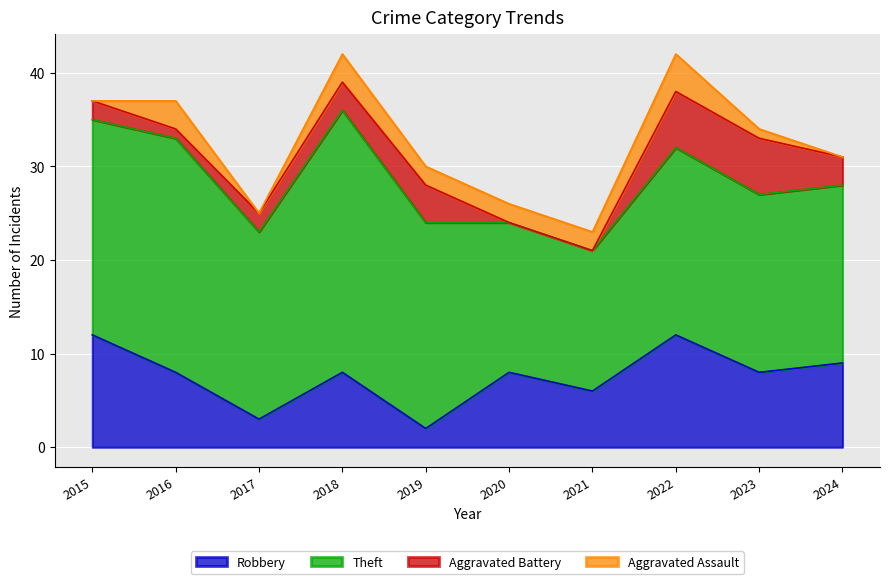

What is the difference between the highest and lowest values at 2024?

19